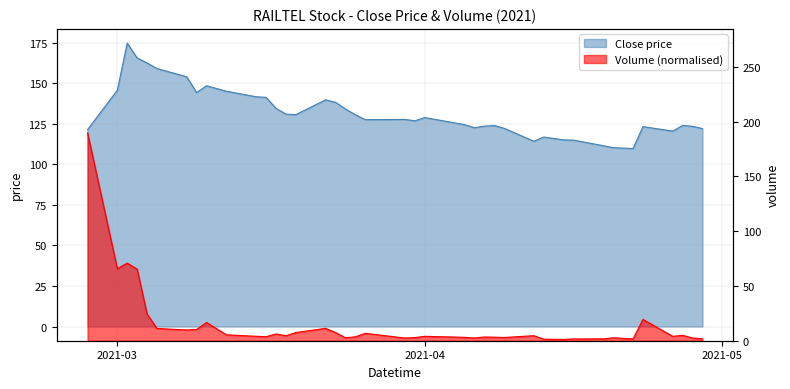

How many values exceed 127?

21